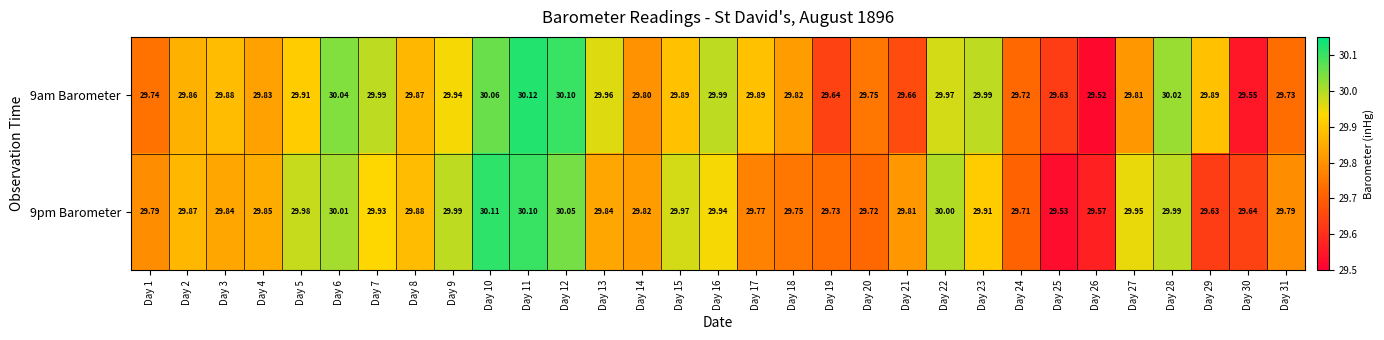

Is the value of 9pm Barometer at Day 24 greater than the value of 9am Barometer at Day 17?

No